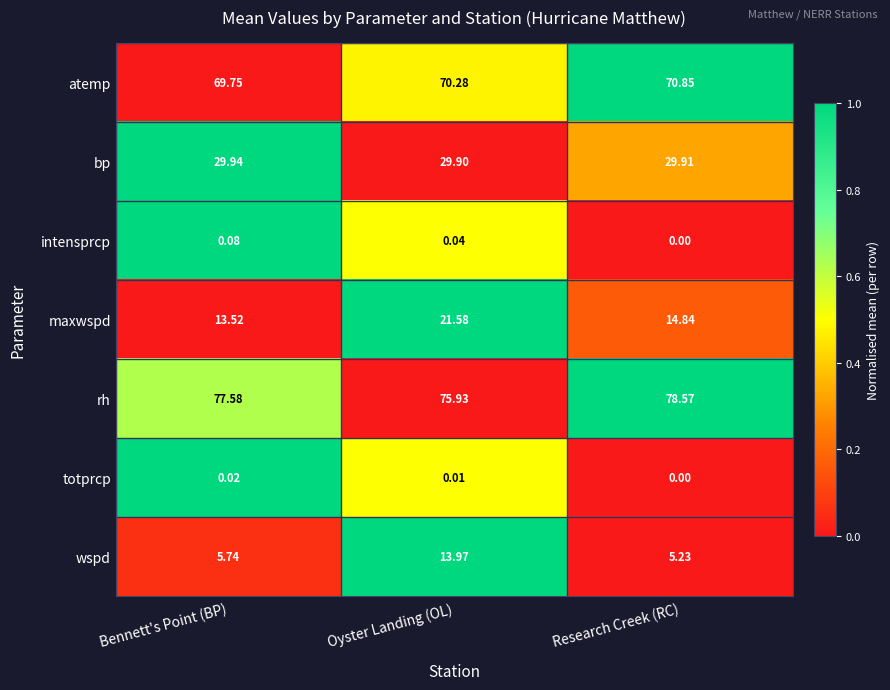

Which label corresponds to the smallest value in the chart?

Research Creek (RC)